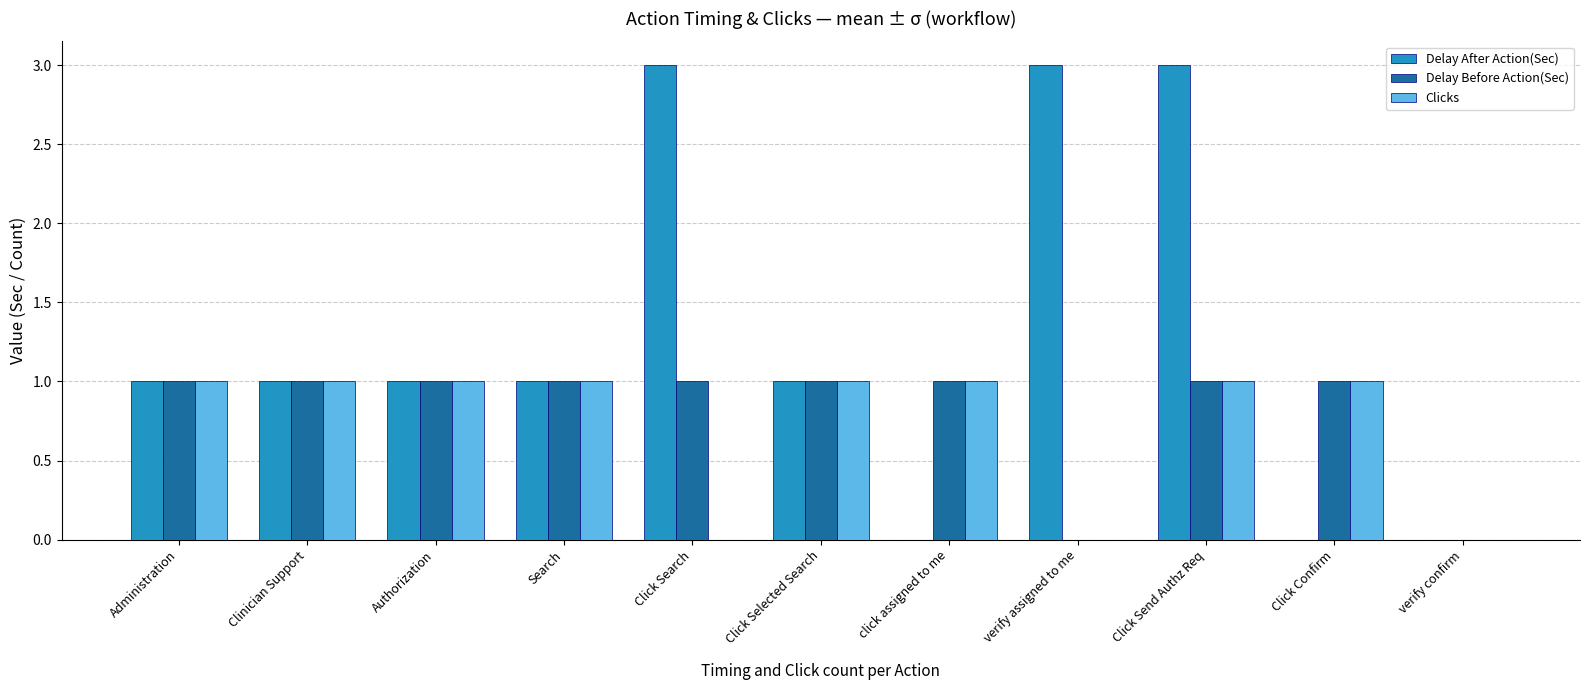

What is the sum of all Clicks values?

8